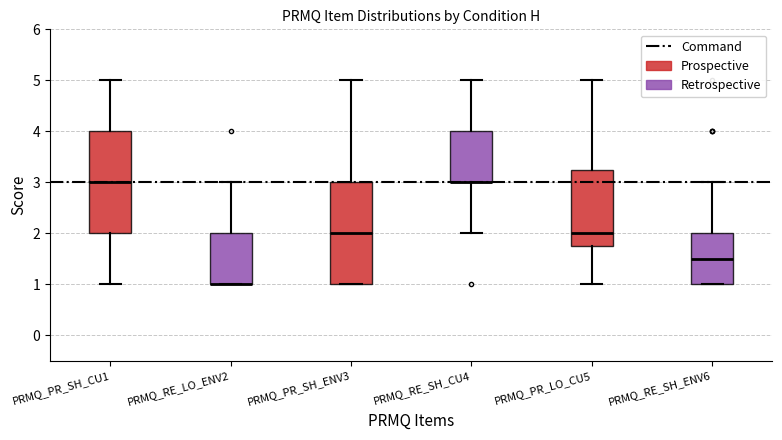

Where does the lower whisker of the box for PRMQ_RE_SH_CU4 end on the y-axis? The values are not printed on the chart, so give them approximately, as read against the axis.

2.0